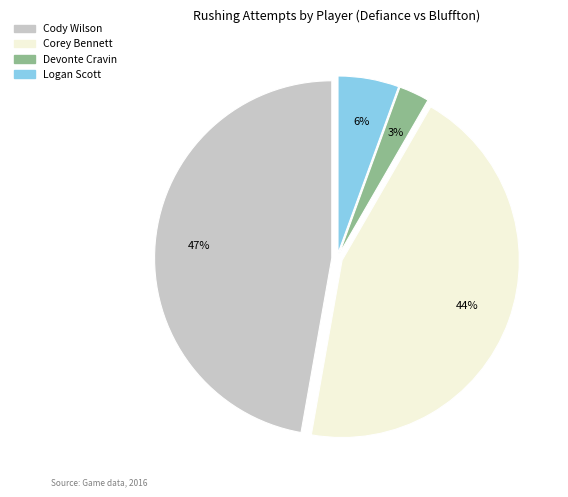

Rank the categories by value from highest to lowest.

Cody Wilson, Corey Bennett, Logan Scott, Devonte Cravin